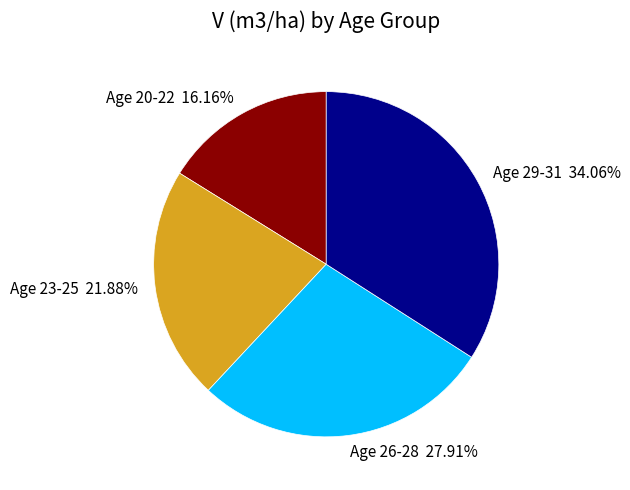

Count the number of slices in the pie.

4